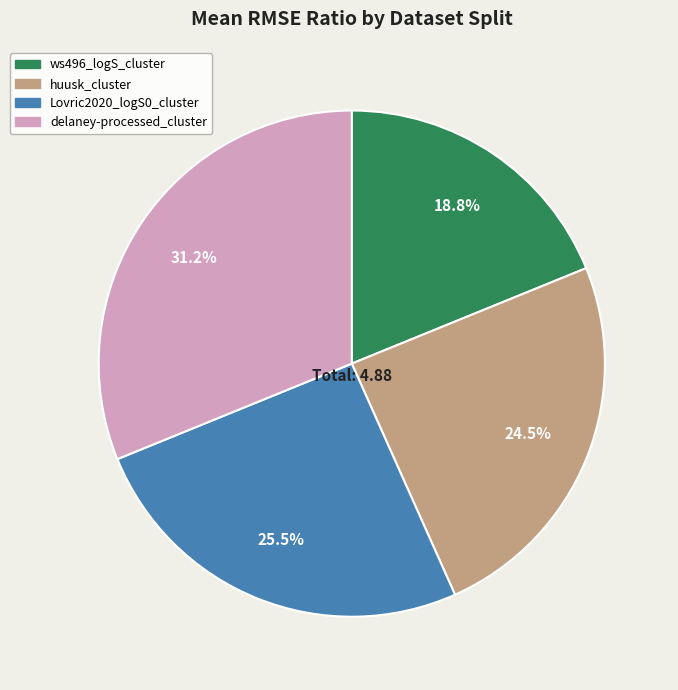

To the nearest percent, what is the average slice percentage?

25%